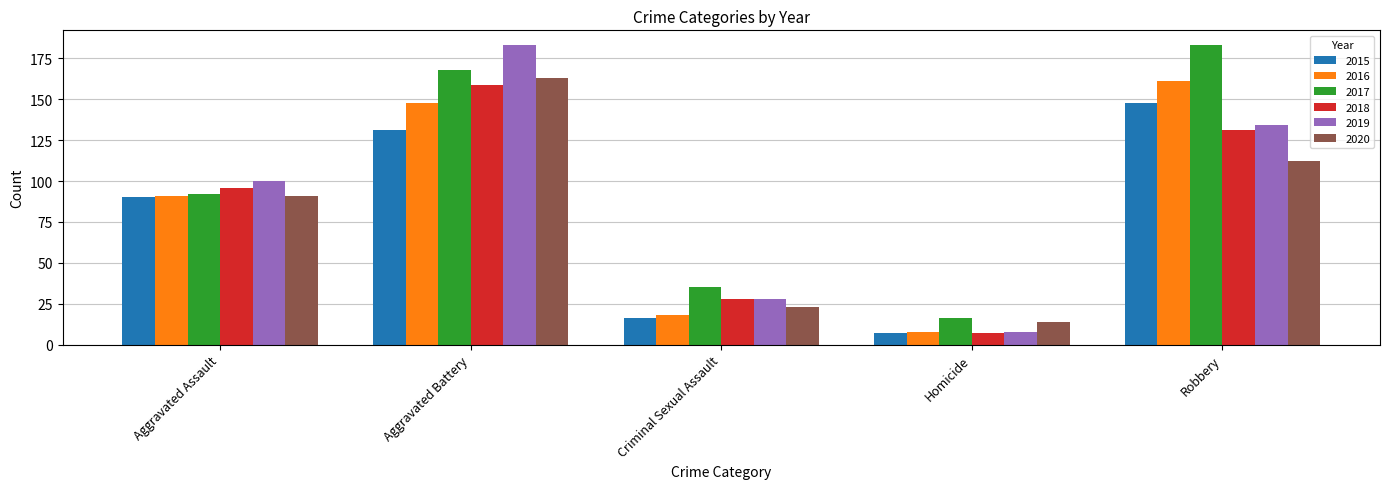

At which label does 2018 reach its minimum?

Homicide